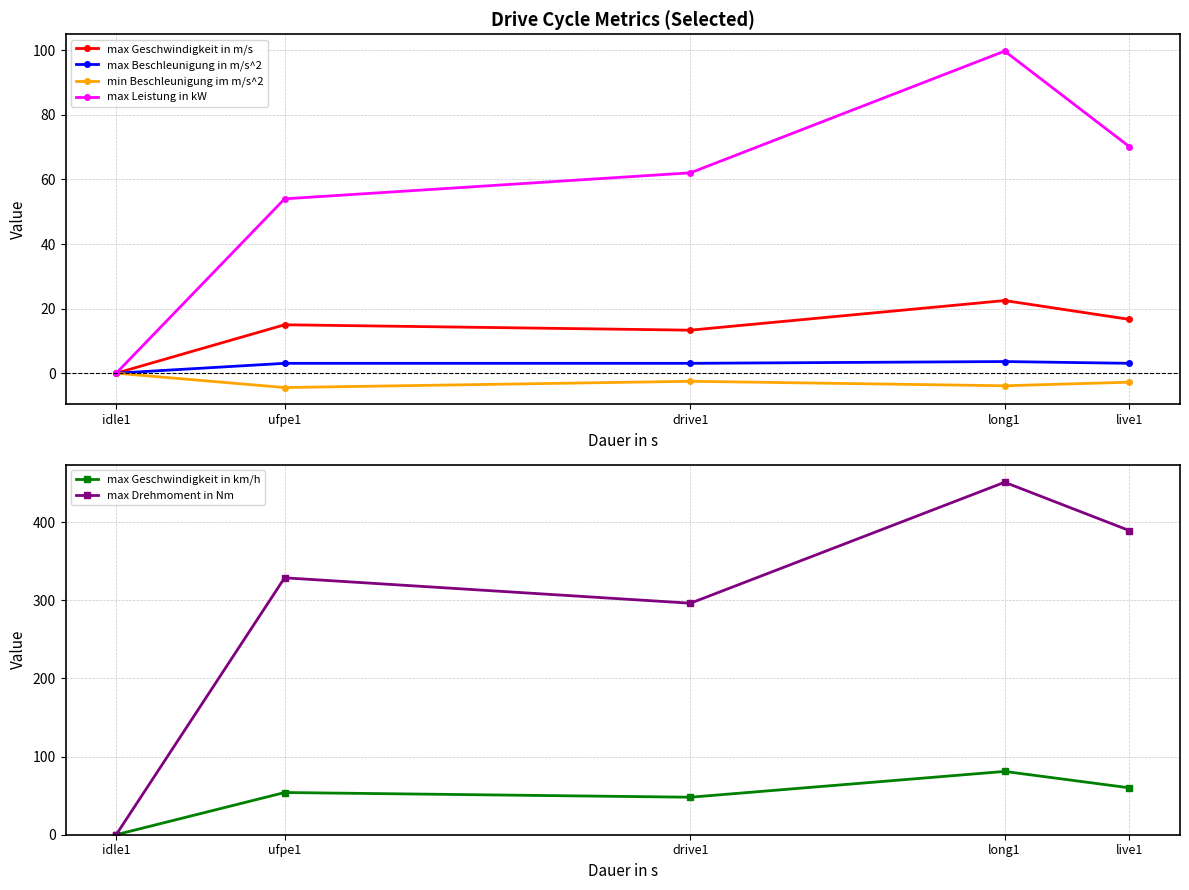

What is the sum of the max Geschwindigkeit in km/h values at ufpe1 and live1?

114.0